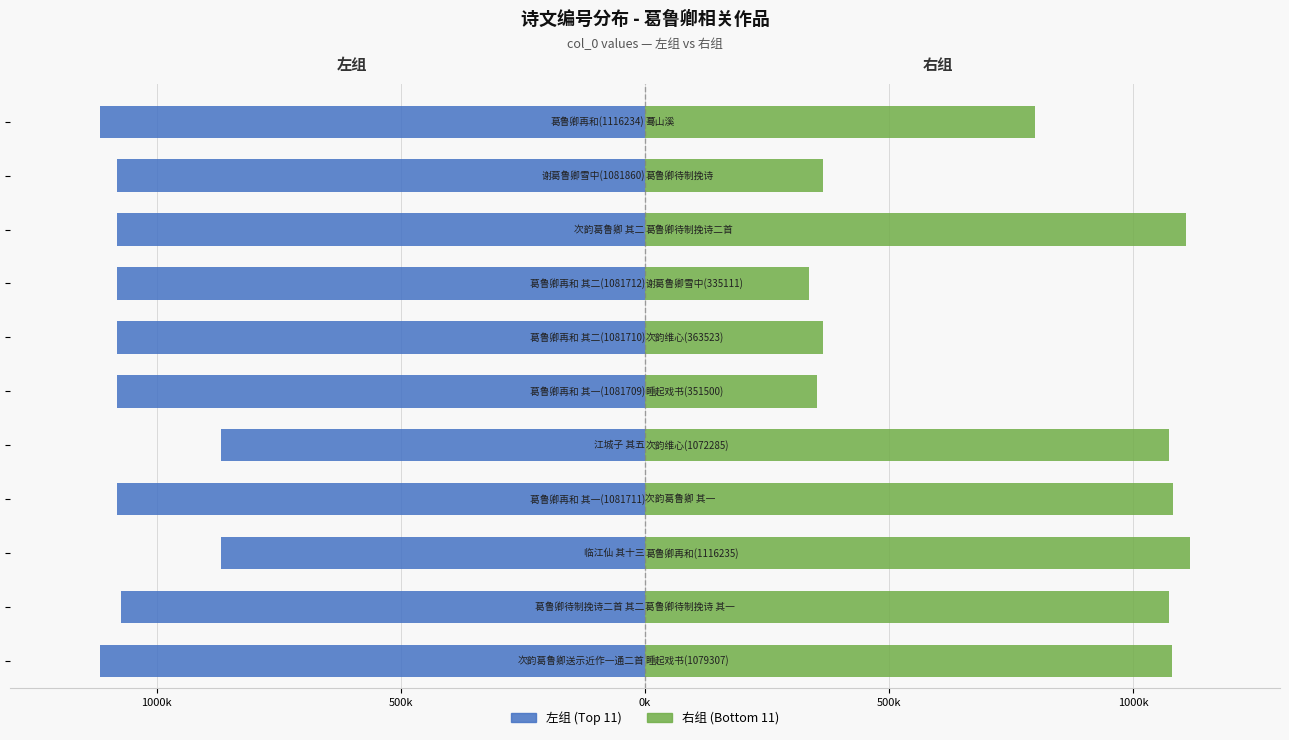

Where is 左组 (Top 11) nearest to the value -992?

1000k